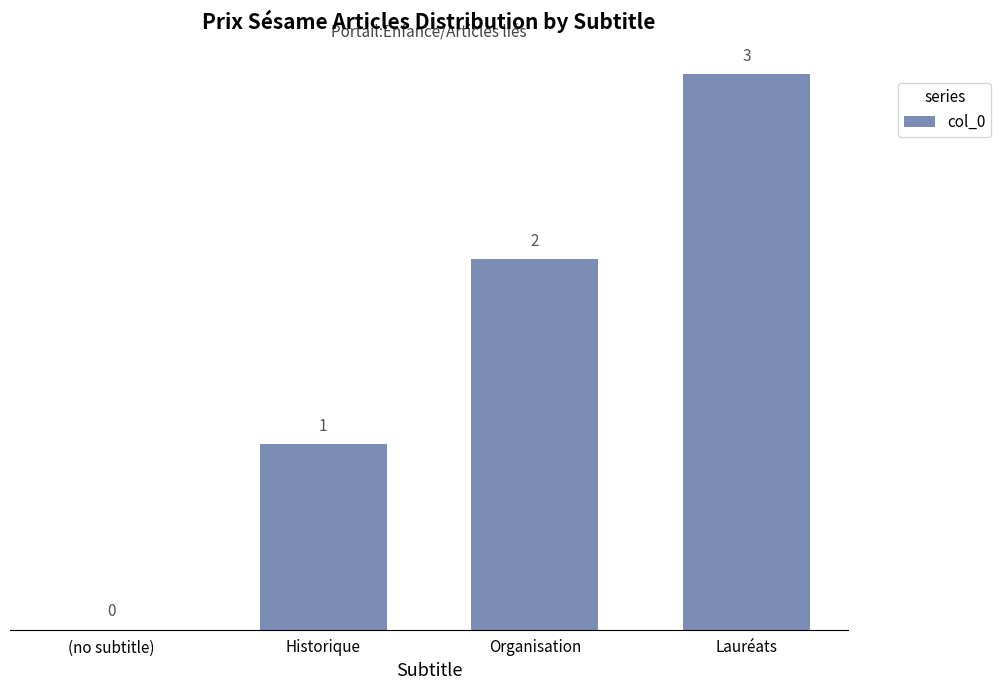

What is the greatest value displayed?

3